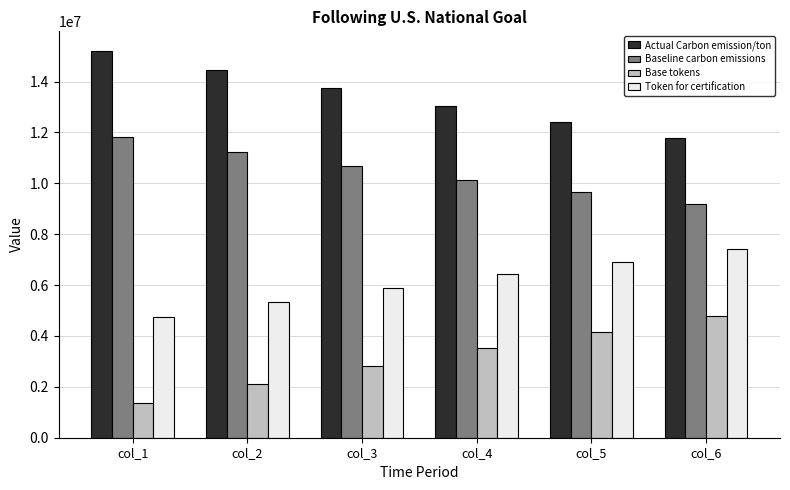

What is the difference between the Base tokens values at col_1 and col_5?

2806869.6